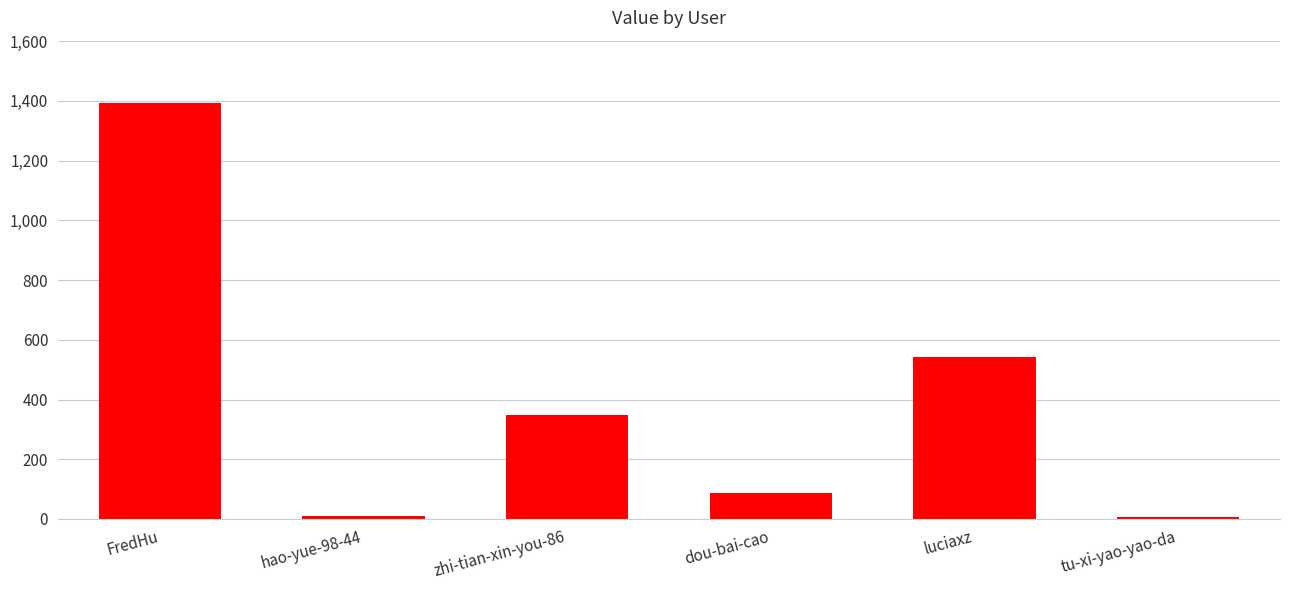

Which has a higher value, FredHu or hao-yue-98-44?

FredHu